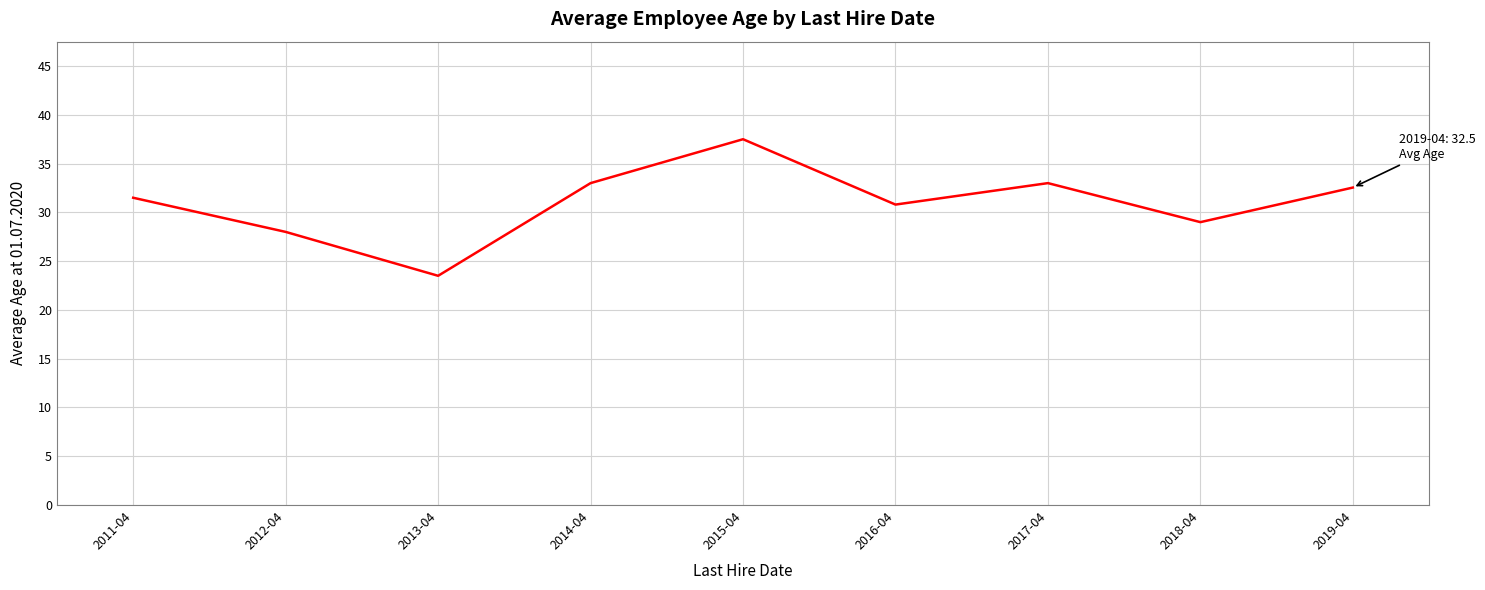

What is the change in value from 2013-04 to 2018-04?

+5.5